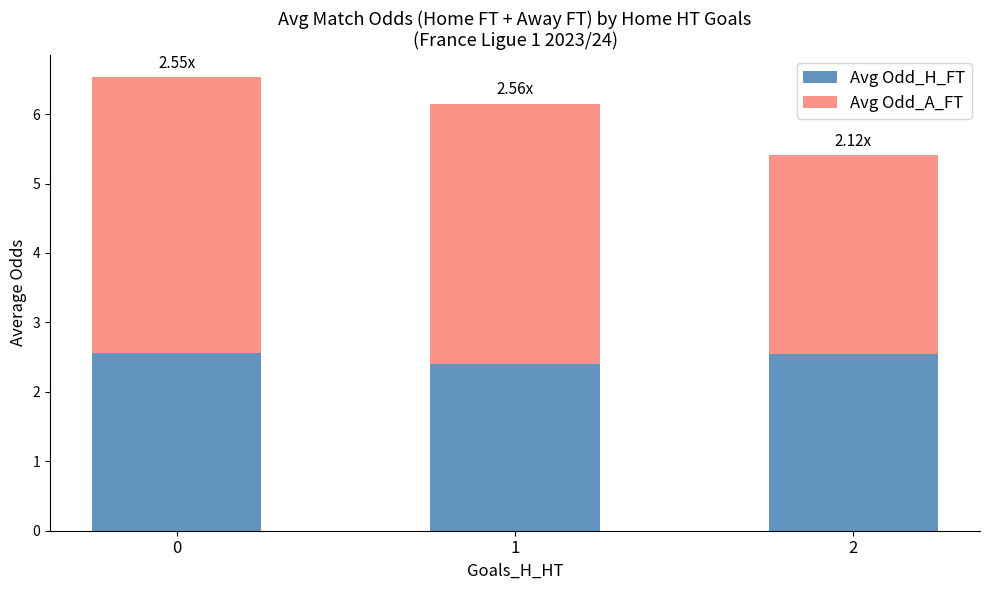

What is the average value of the Avg Odd_H_FT series?

2.5